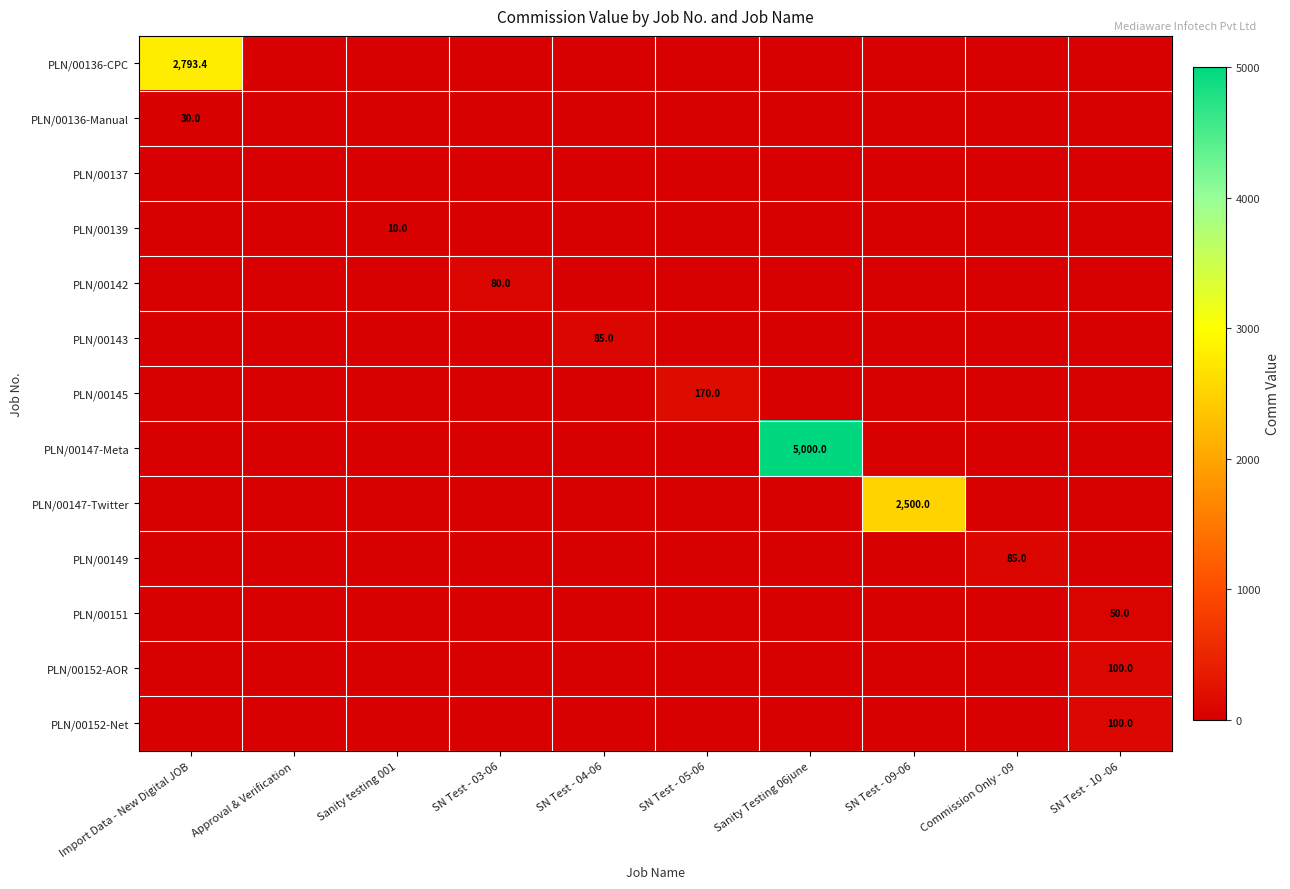

What is the total value across all series at SN Test - 10 -06?

250.0